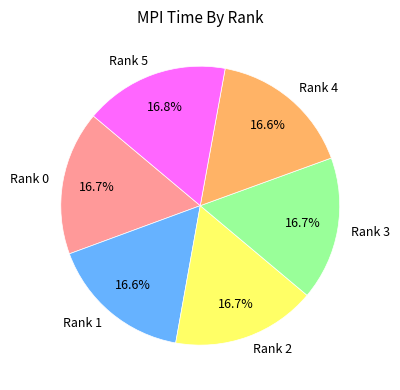

What is the total percentage of Rank 0 and Rank 1?

33.3%